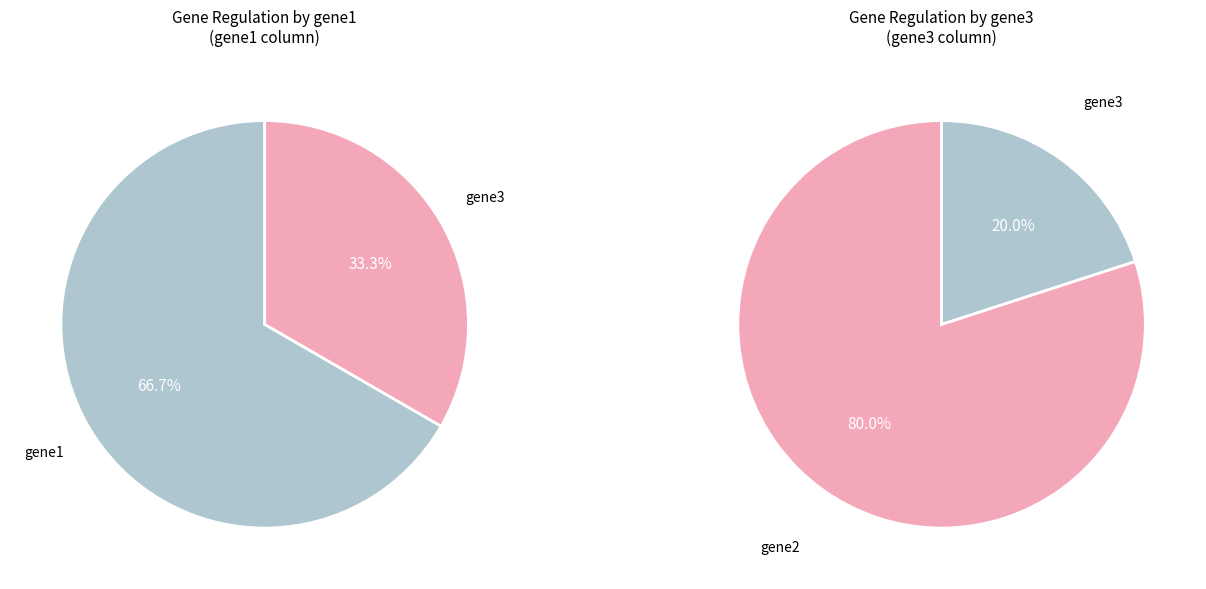

What is the largest slice in the pie chart?

gene2